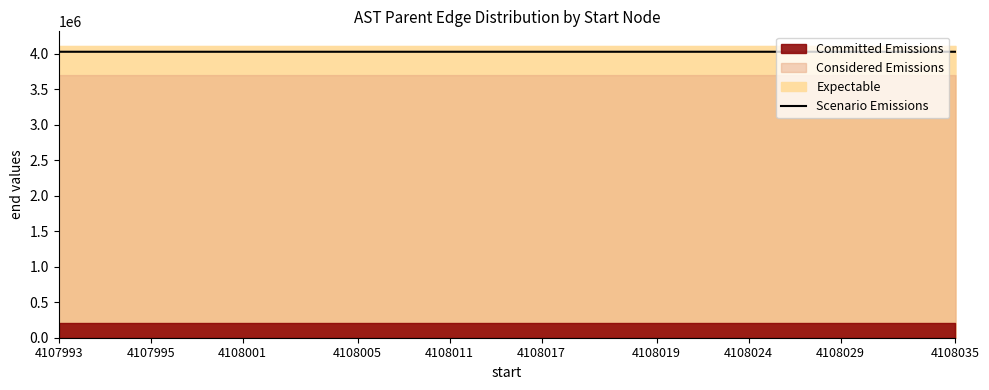

What is the average value?

4025854.8